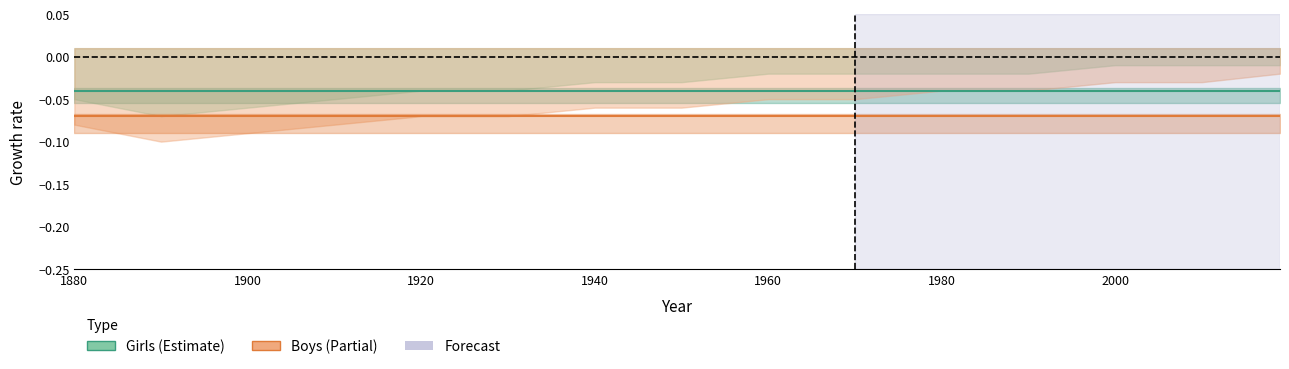

True or false: Girls has more than 0 points higher than both neighbors.

False